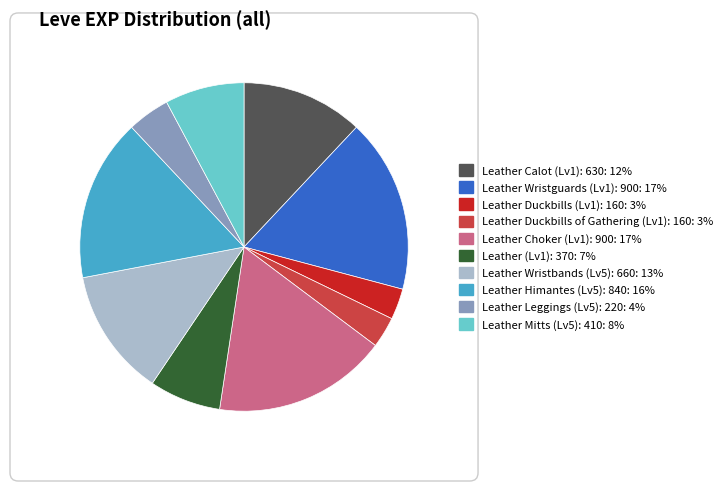

How many slices are in this pie chart?

10